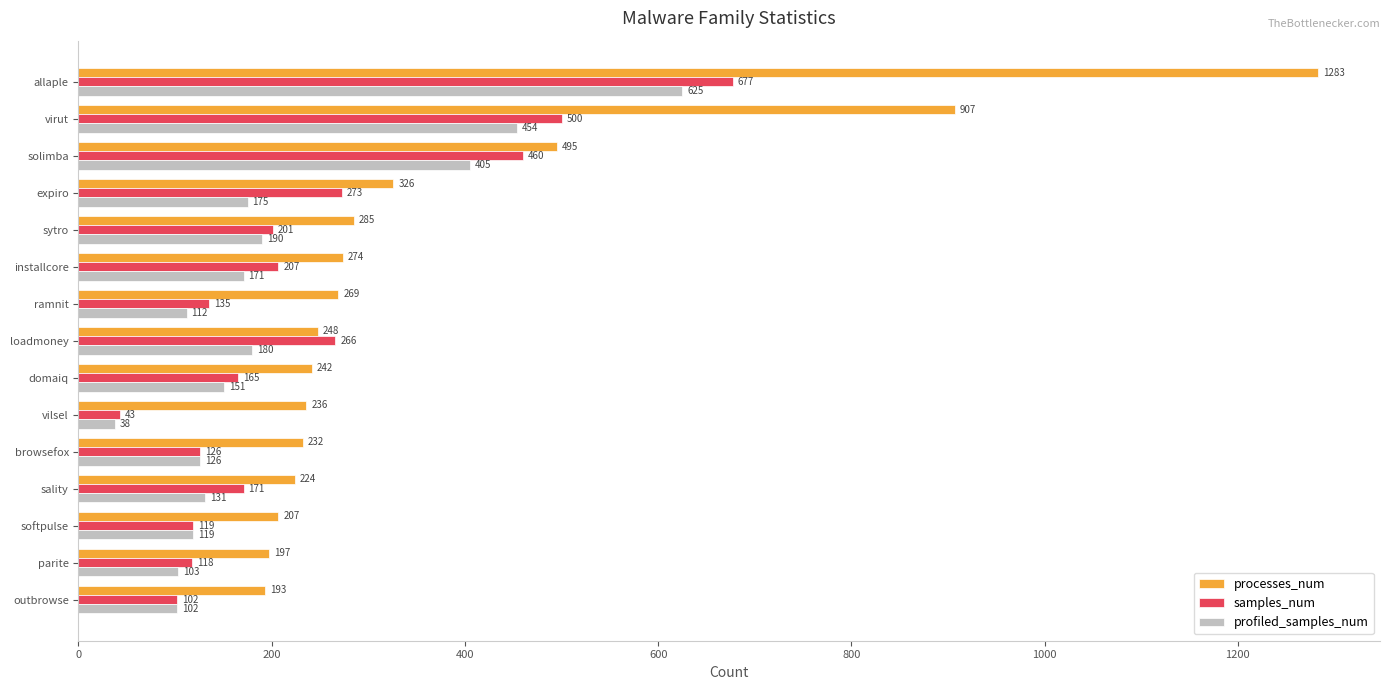

What are all the series names shown in the legend?

processes_num, samples_num, profiled_samples_num